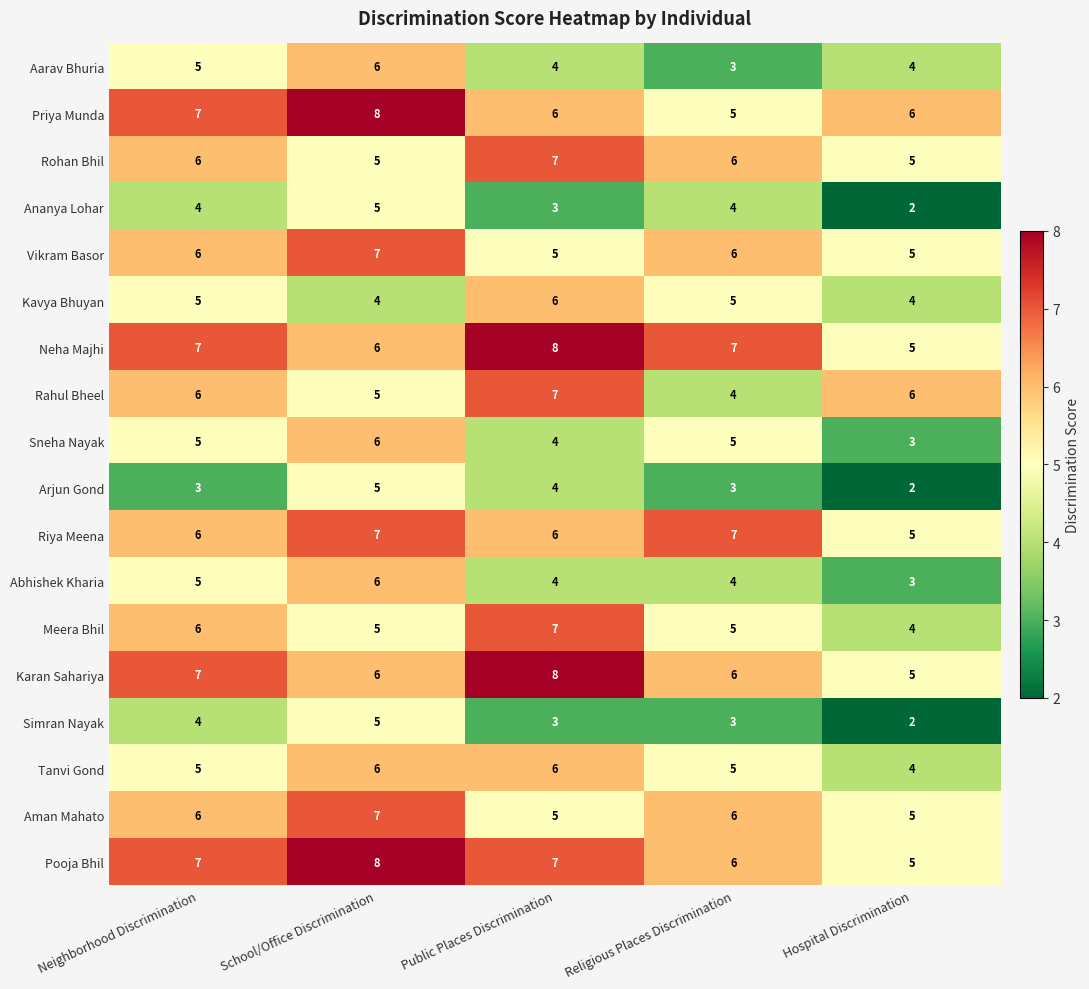

What is the spread (max minus min) of values at Public Places Discrimination?

5